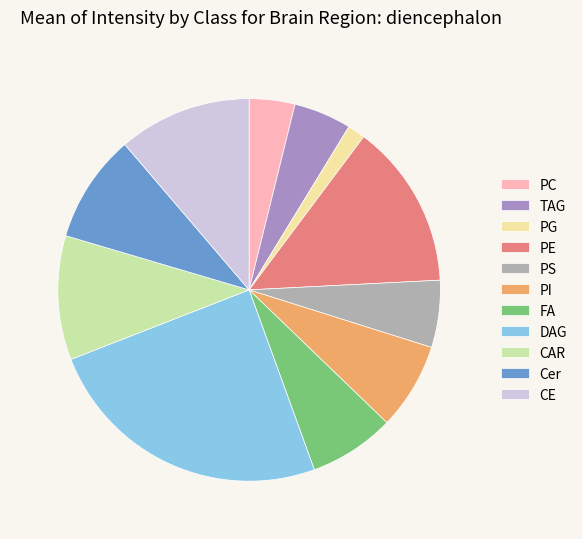

What is the ratio of the value at Cer to the value at DAG?

0.4